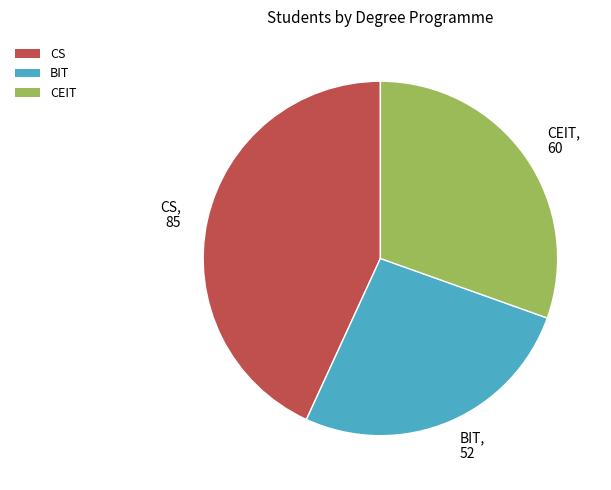

Is it true that CEIT is 25% of the pie?

False